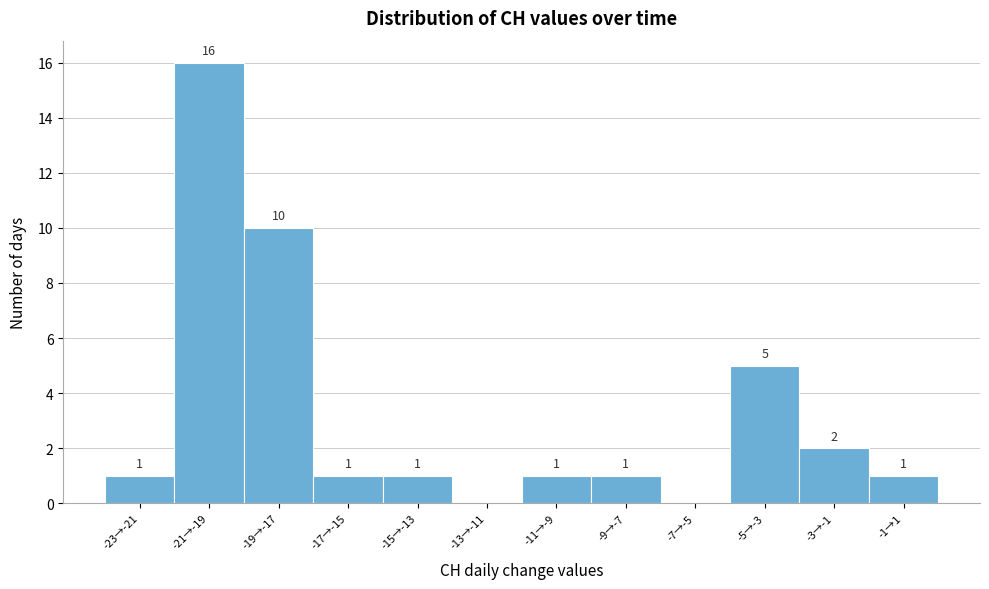

Reading left to right, transcribe all the data shown in this chart.

-23→-21=1	-21→-19=16	-19→-17=10	-17→-15=1	-15→-13=1	-13→-11=0	-11→-9=1	-9→-7=1	-7→-5=0	-5→-3=5	-3→-1=2	-1→1=1